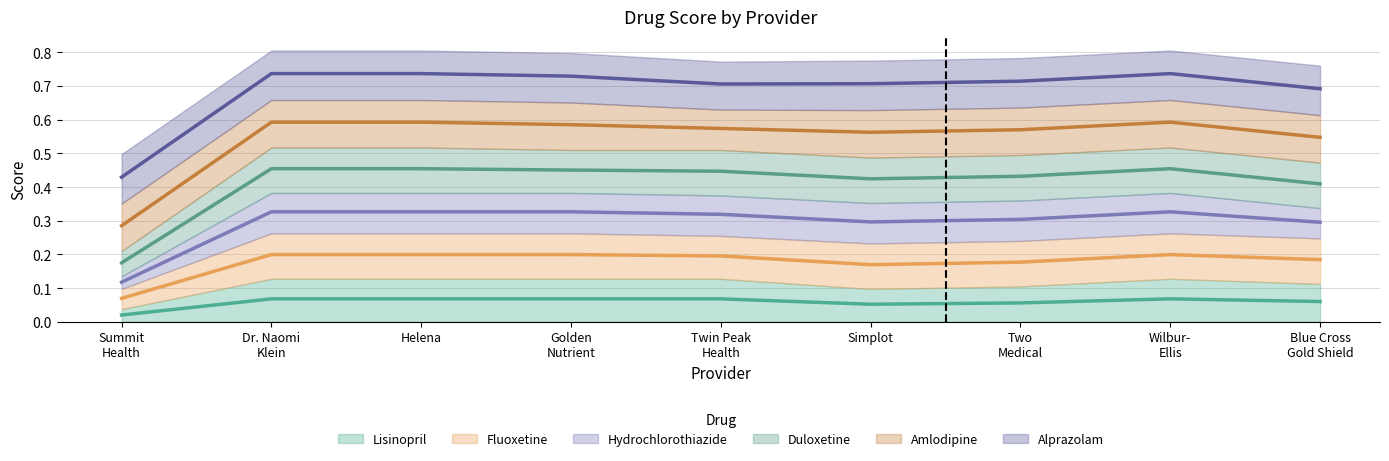

How many interior local valleys does the Amlodipine series have?

1